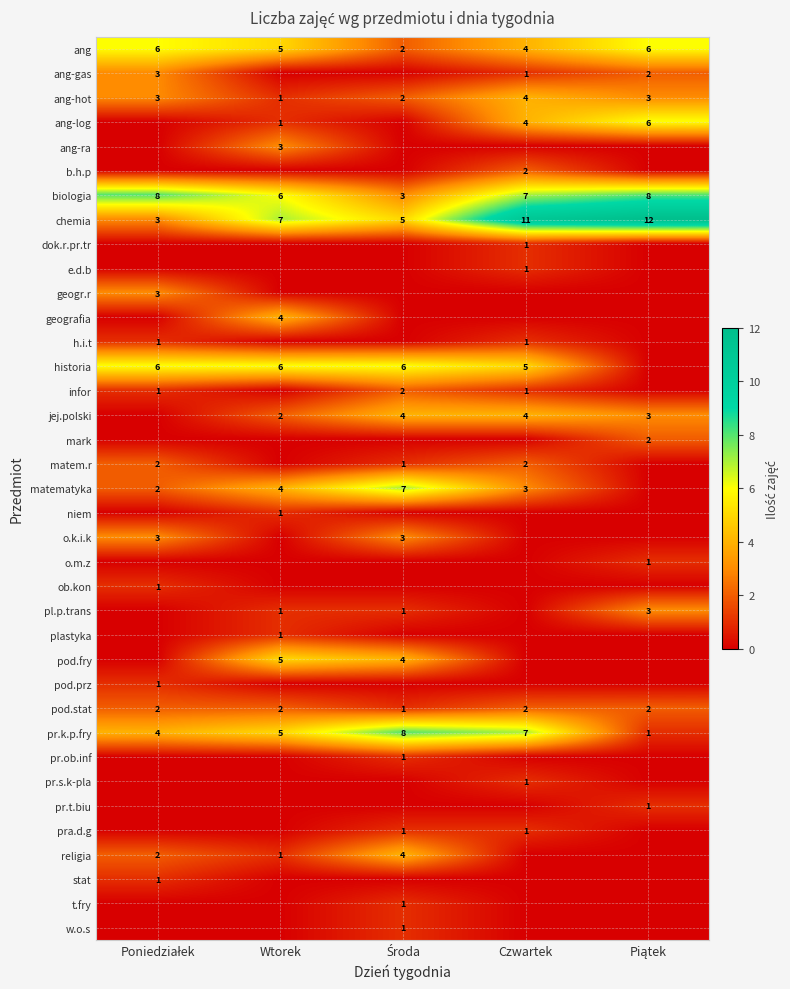

How many series are shown in this chart?

37